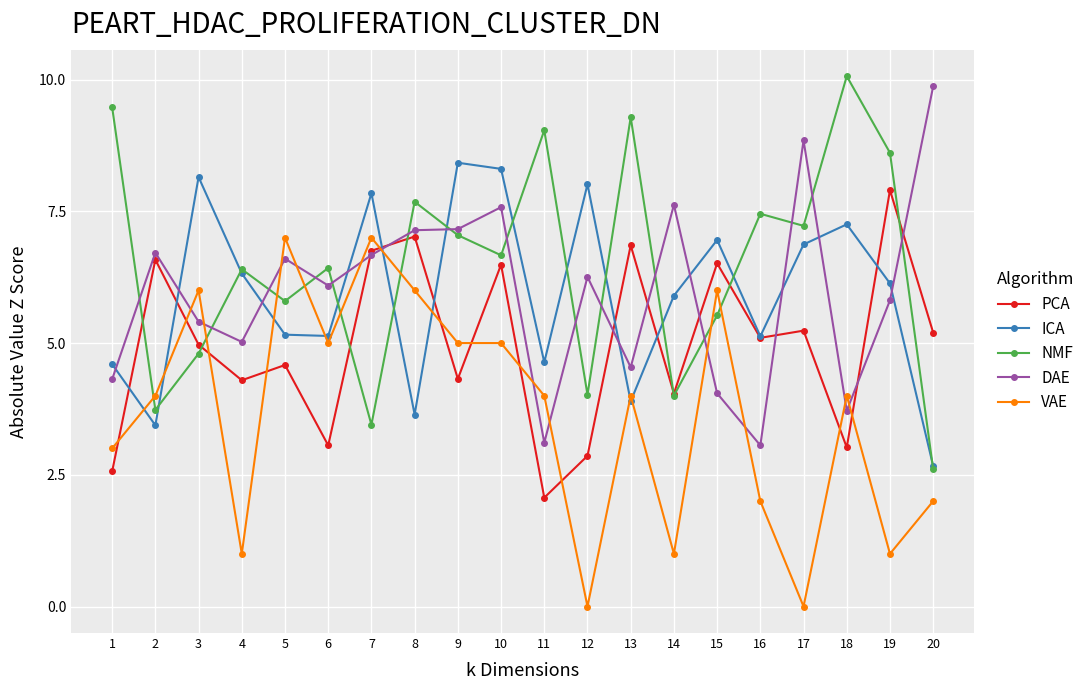

What is the value of the ICA point at the 9th from the left?

8.4